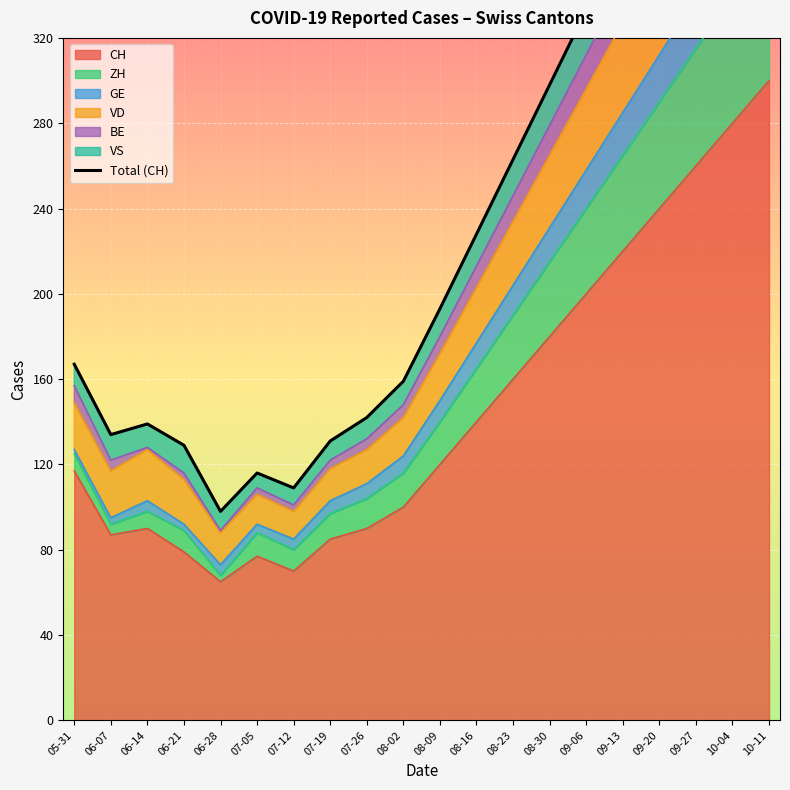

Rank the categories by value from highest to lowest.

10-11, 10-04, 09-27, 09-20, 09-13, 09-06, 08-30, 08-23, 08-16, 08-09, 05-31, 08-02, 07-26, 06-14, 06-07, 07-19, 06-21, 07-05, 07-12, 06-28